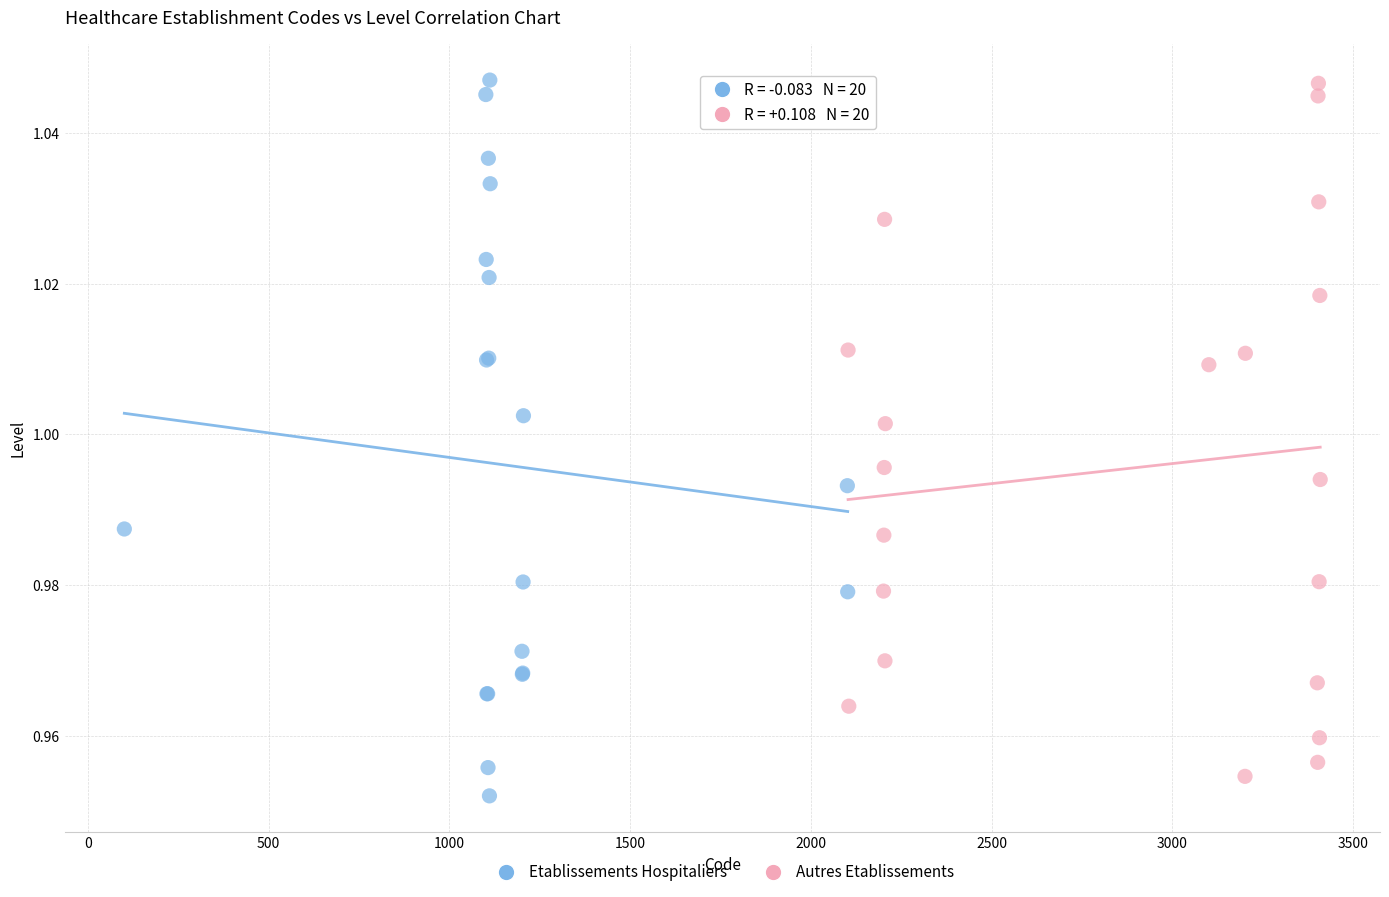

Which series contains the lowest Y value?

Etablissements Hospitaliers